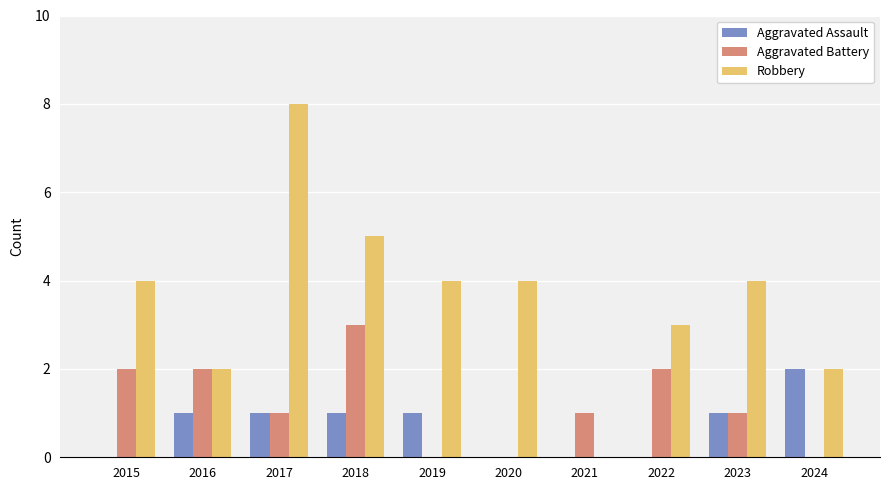

How many series are shown in this chart?

3